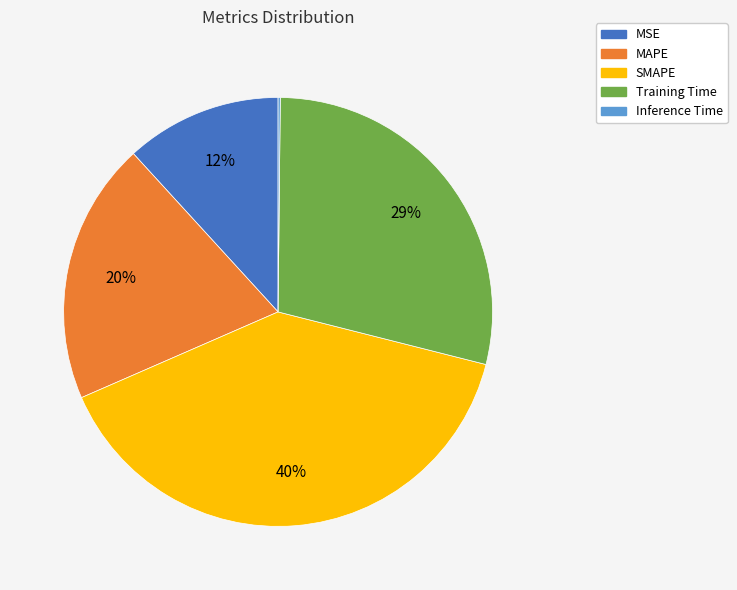

Which slice is the largest?

SMAPE